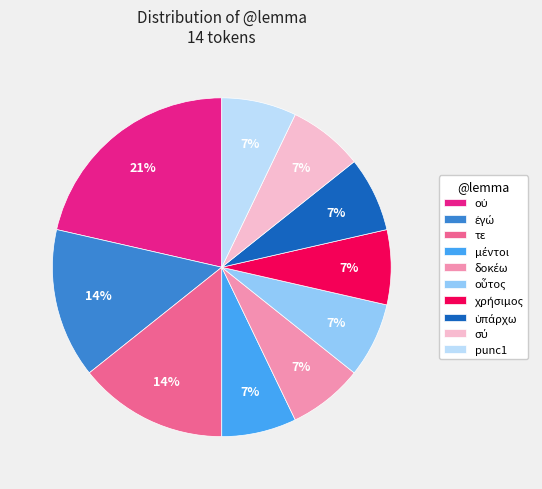

The punc1 slice represents 1% of the pie. True or false?

False